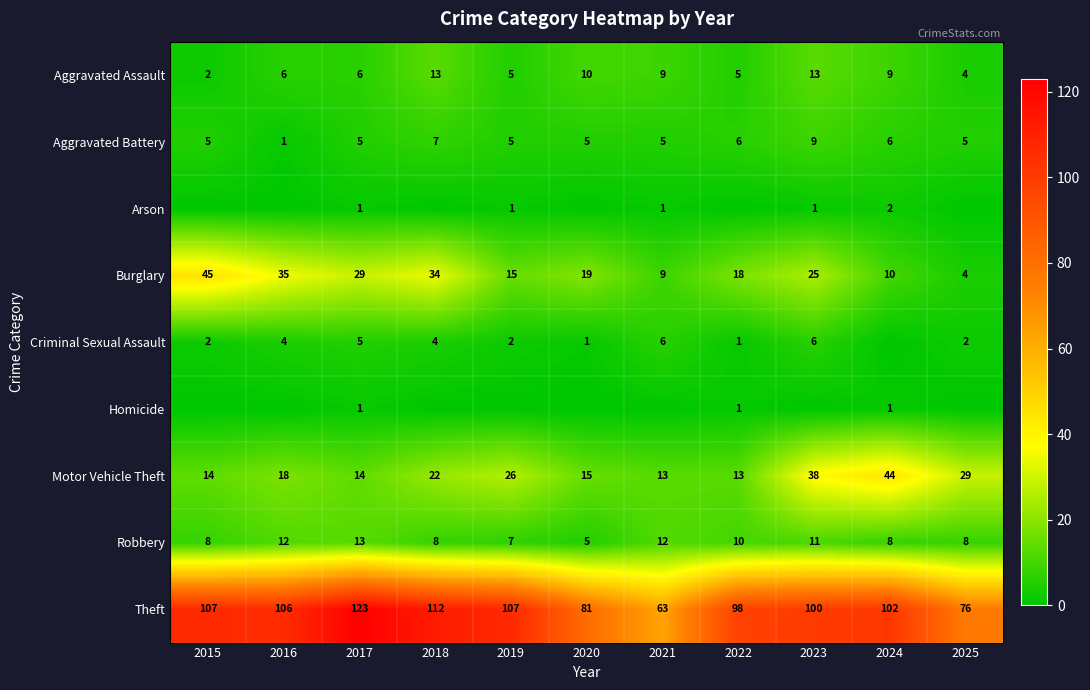

What is the minimum value for Robbery?

5